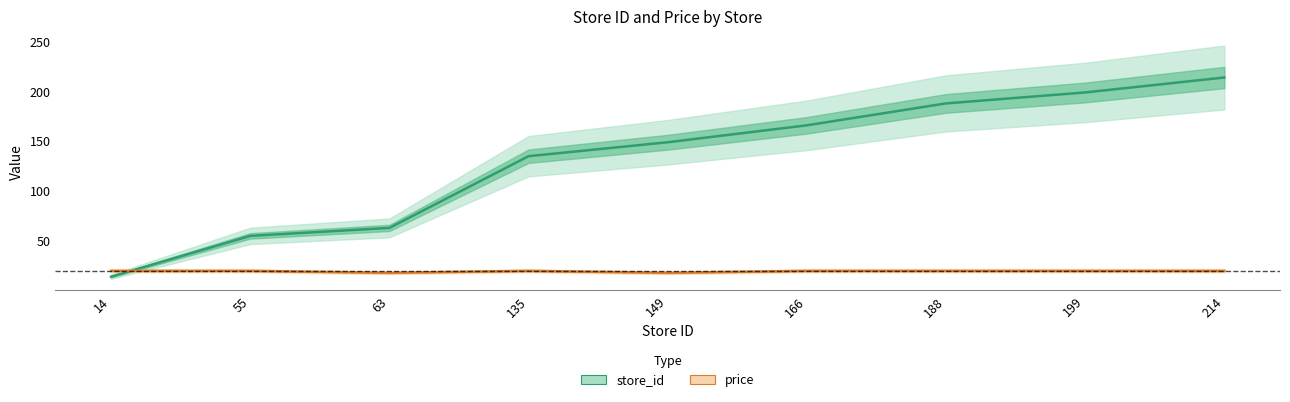

Which category has the highest value across all series?

214